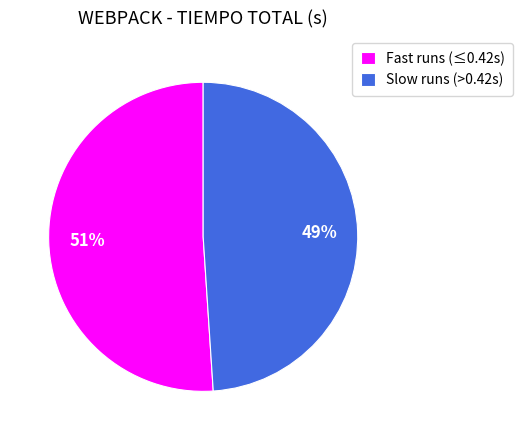

Count the number of slices in the pie.

2